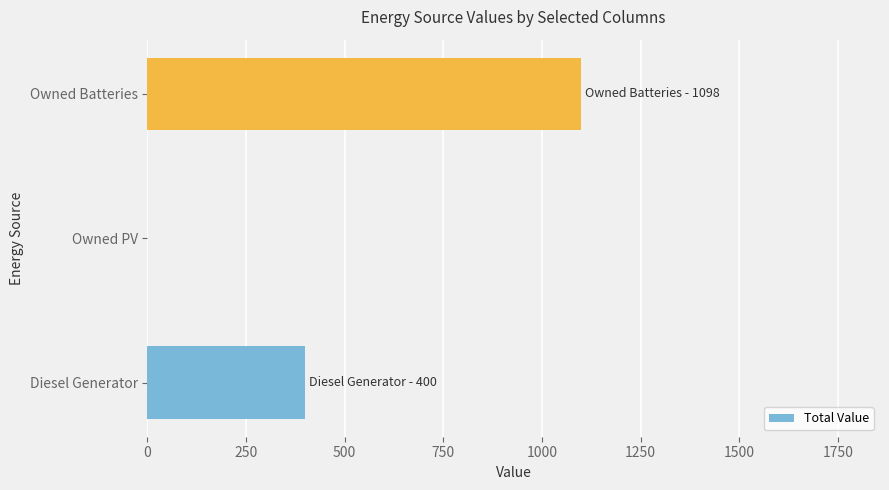

What is the change in value from Diesel Generator to Owned PV?

-400